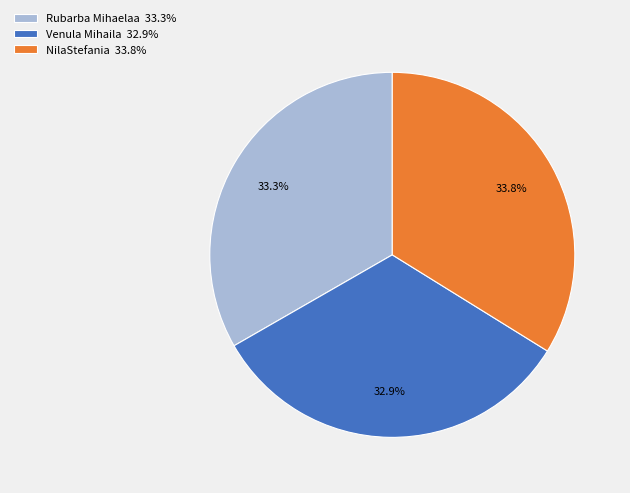

Is Rubarba Mihaelaa the majority of the pie?

No